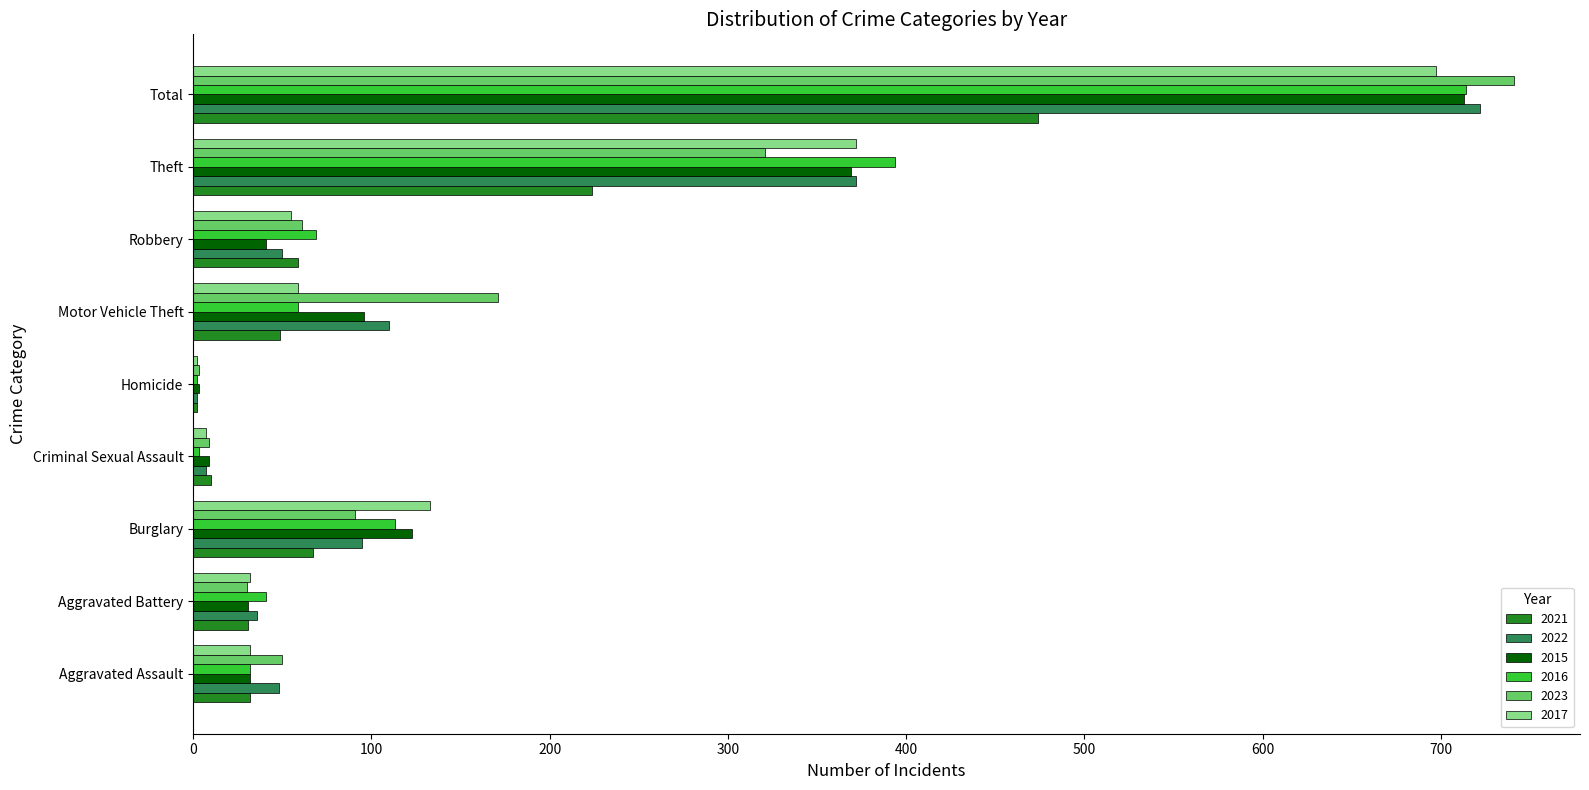

What is the average value of the 2022 series?

160